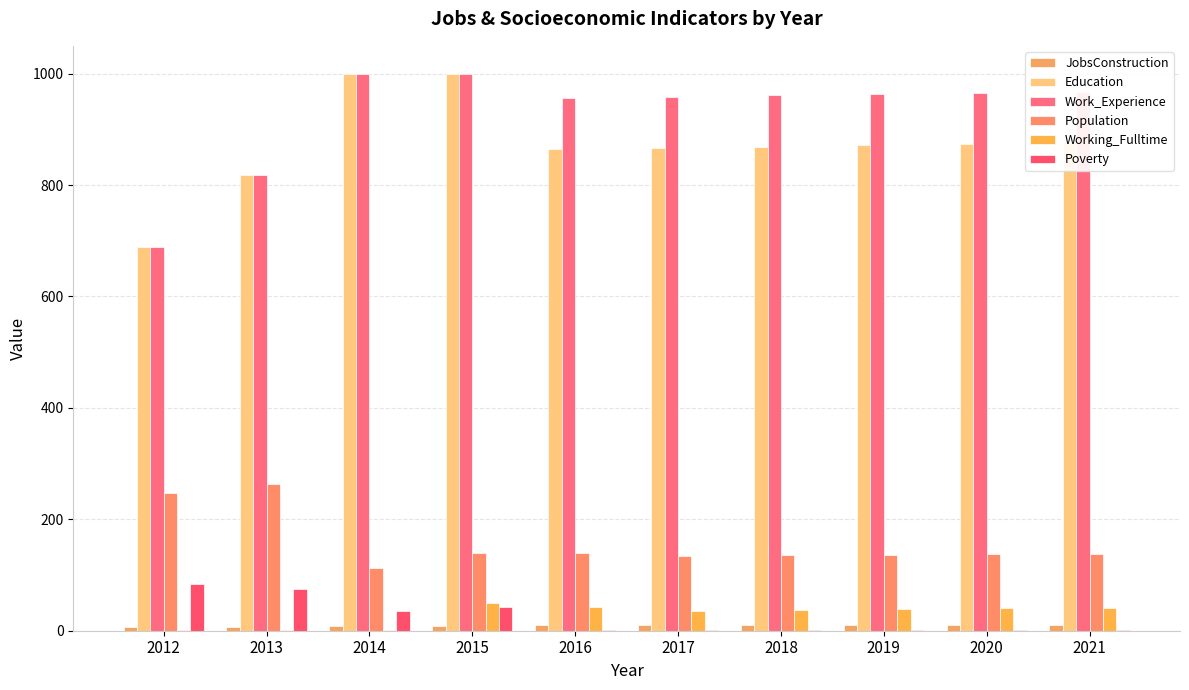

How many distinct data groups are displayed?

6